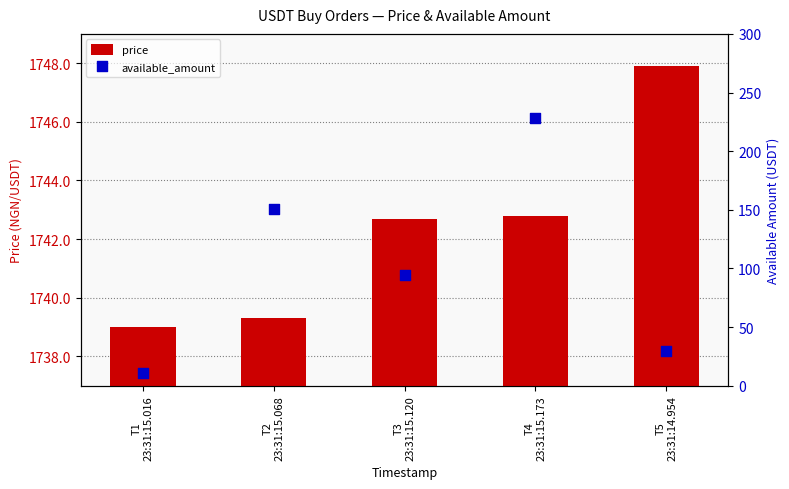

At which category is the sum across all series the highest?

T4
23:31:15.173